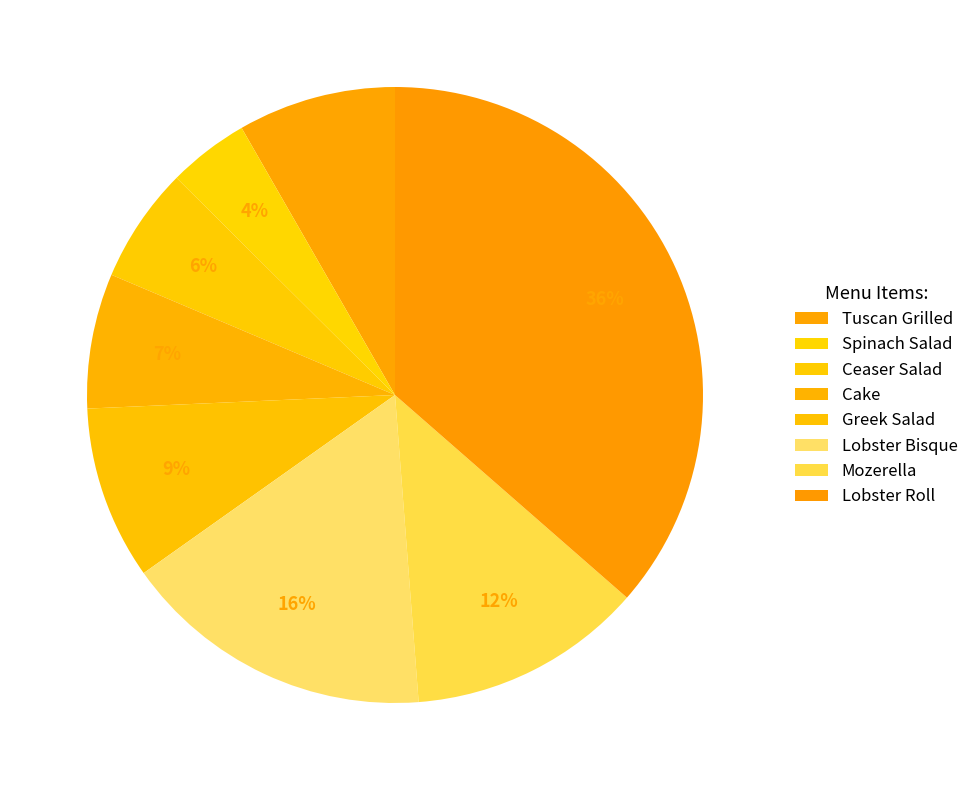

Is there a majority slice in this chart?

No